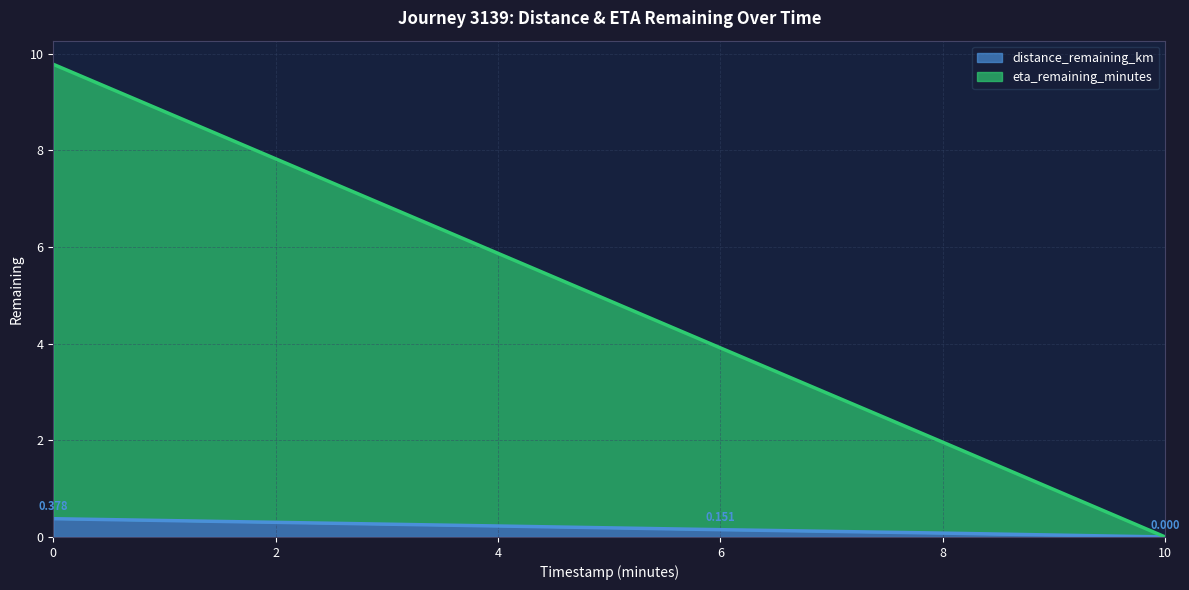

Rank the categories by eta_remaining_minutes value from lowest to highest.

10.0, 8.0, 6.0, 4.0, 2.0, 0.0